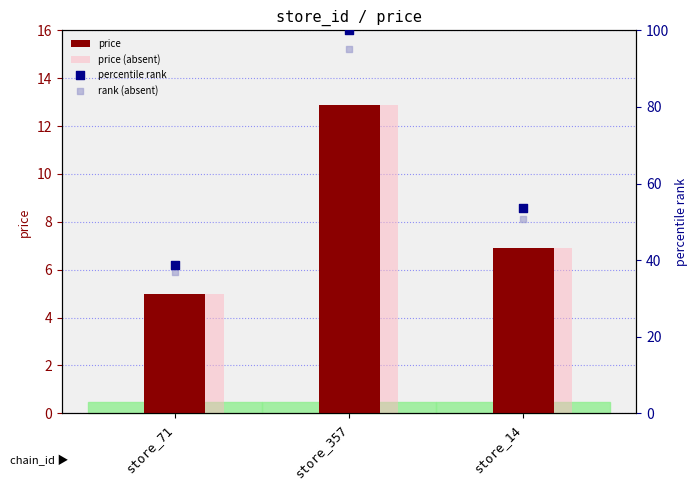

Which series reaches the minimum Y coordinate?

price